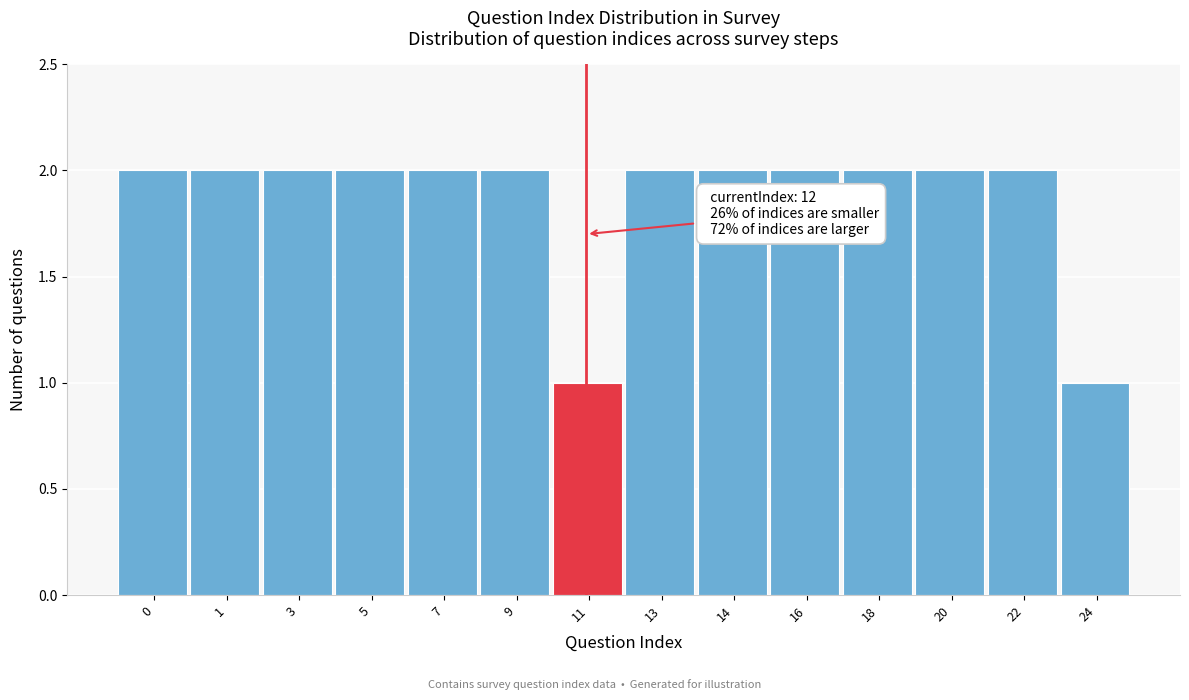

Reading left to right, list all the values displayed in this chart.

2	2	2	2	2	2	1	2	2	2	2	2	2	1